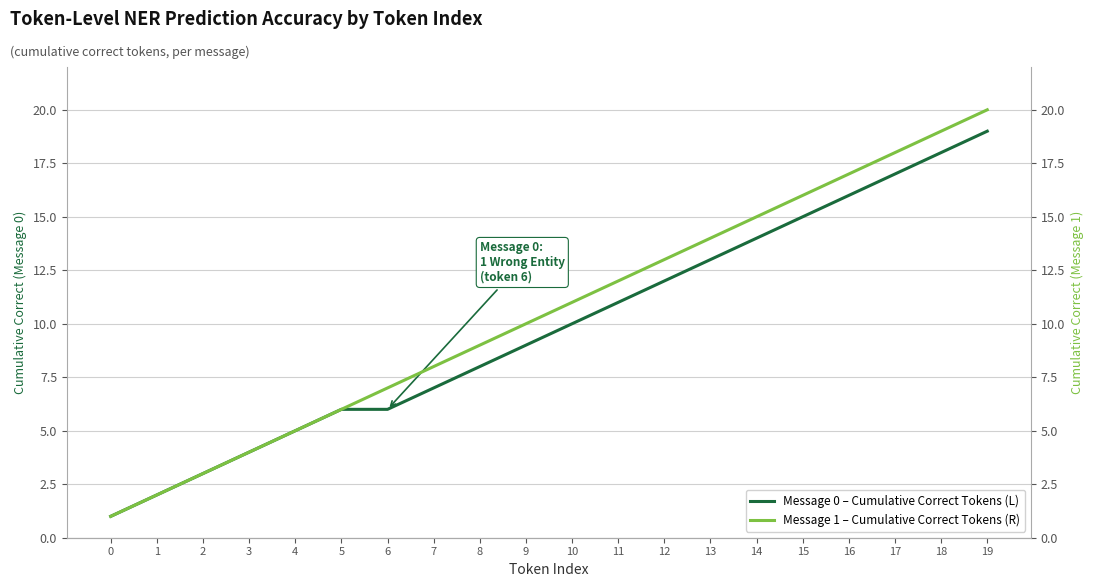

What is the highest value of the Message 1 – Cumulative Correct Tokens (R) series?

20